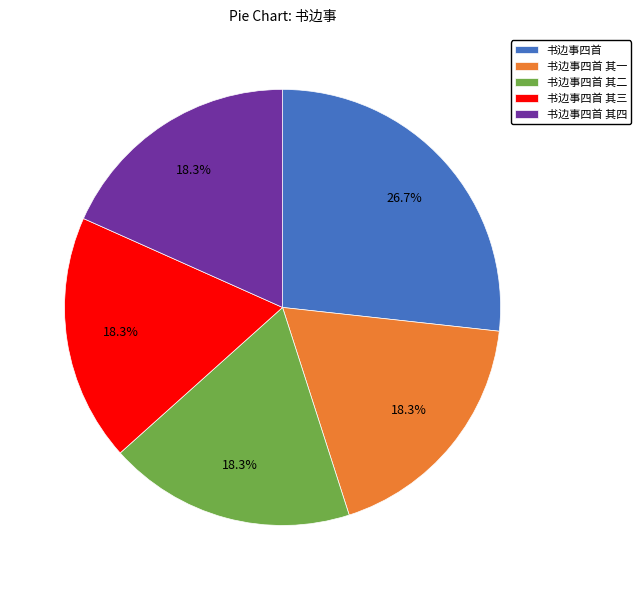

The 书边事四首 其二 slice represents 18% of the pie. True or false?

True